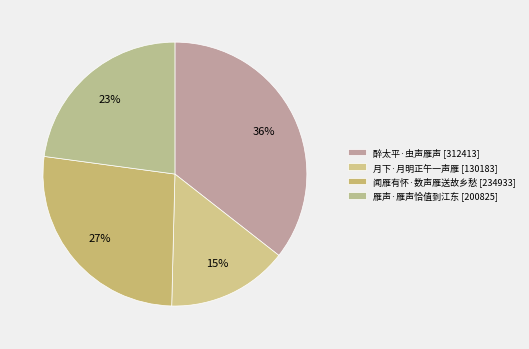

Does 醉太平·虫声雁声 account for over 50% of the chart?

No